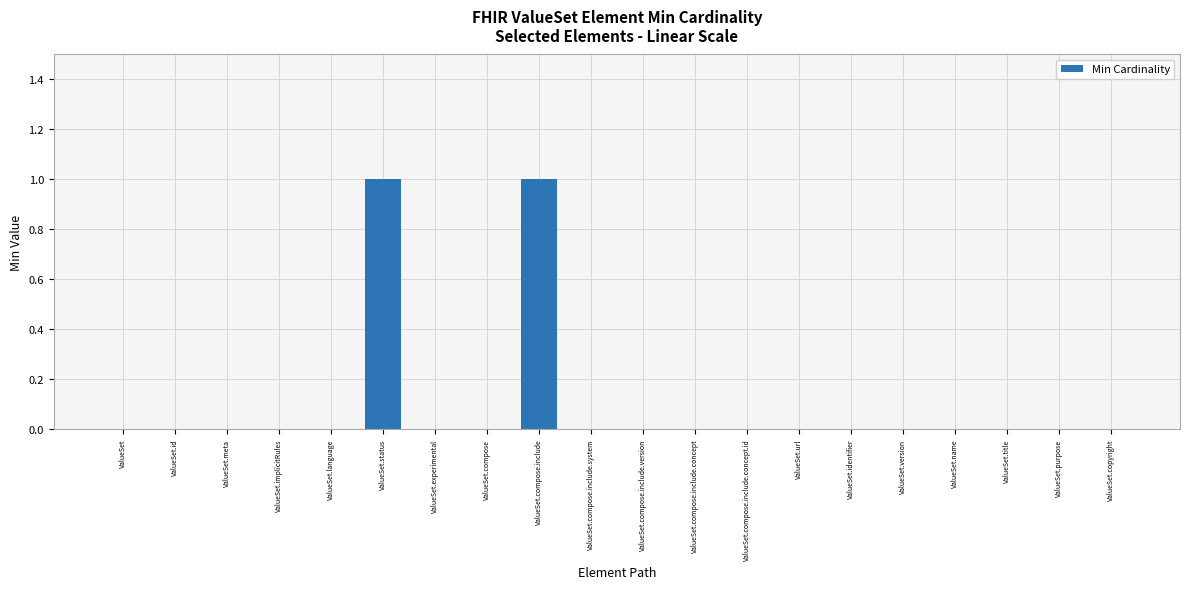

Reading left to right, extract all data points from this chart.

ValueSet=0	ValueSet.id=0	ValueSet.meta=0	ValueSet.implicitRules=0	ValueSet.language=0	ValueSet.status=1	ValueSet.experimental=0	ValueSet.compose=0	ValueSet.compose.include=1	ValueSet.compose.include.system=0	ValueSet.compose.include.version=0	ValueSet.compose.include.concept=0	ValueSet.compose.include.concept.id=0	ValueSet.url=0	ValueSet.identifier=0	ValueSet.version=0	ValueSet.name=0	ValueSet.title=0	ValueSet.purpose=0	ValueSet.copyright=0